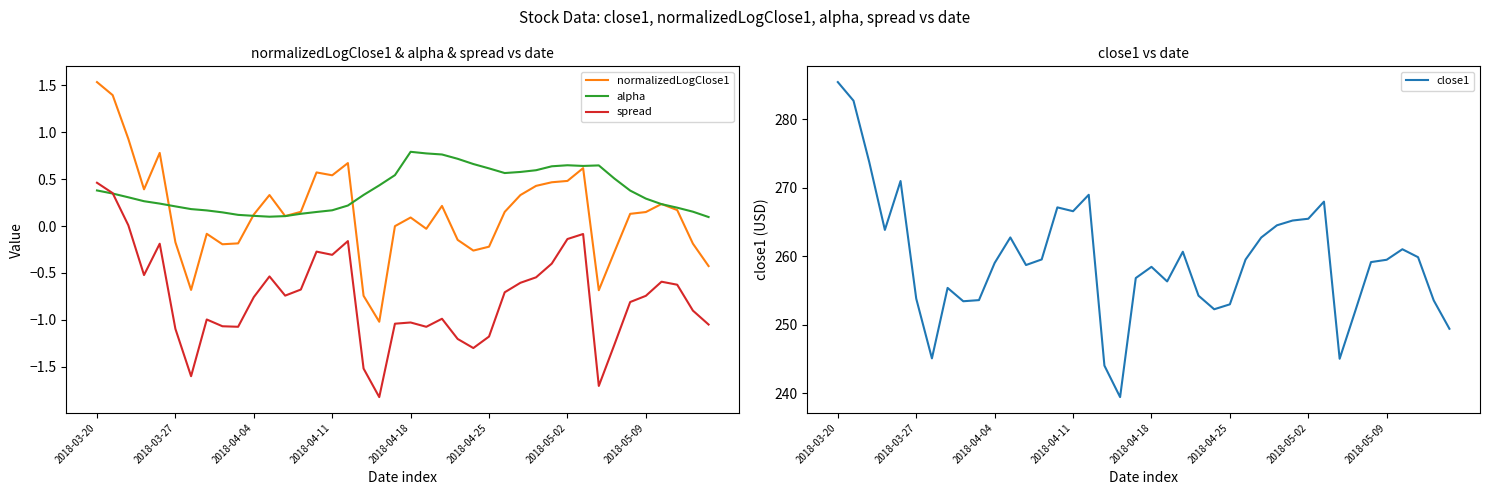

How many data points in normalizedLogClose1 are less than 0?

16